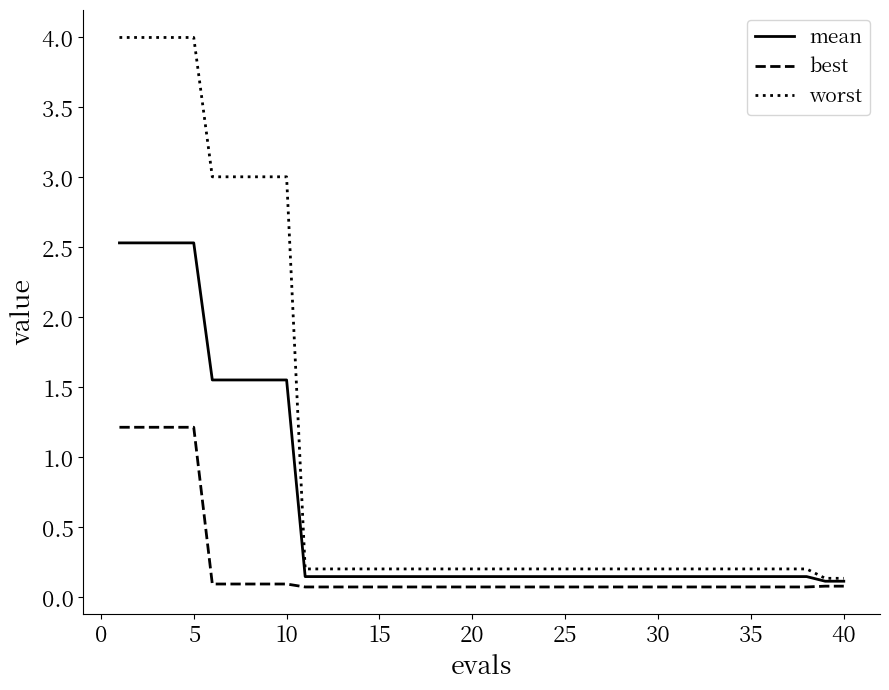

Does the chart display data point markers on the line(s)?

No